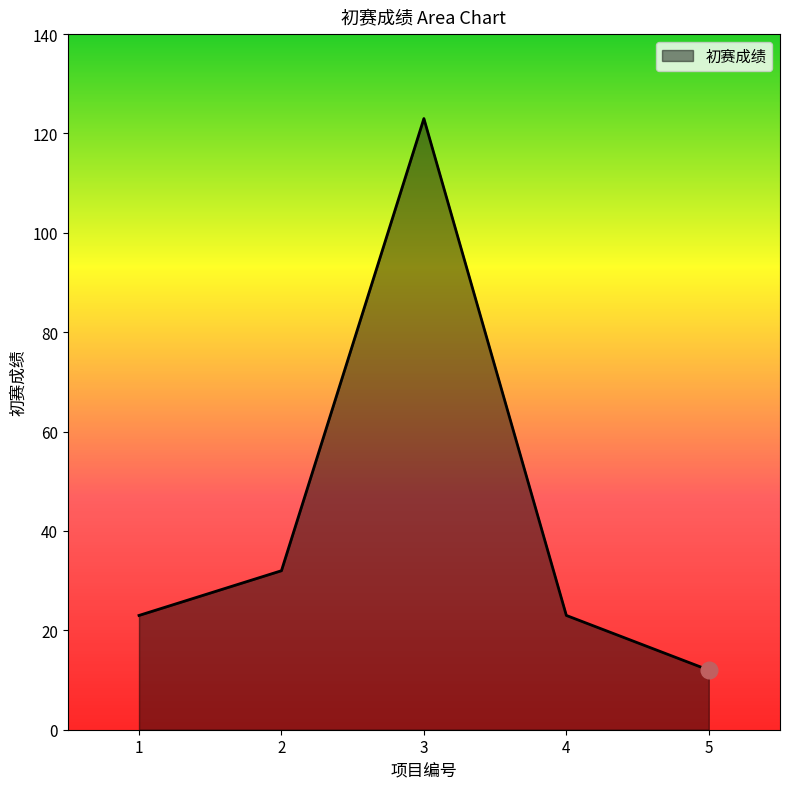

What is the greatest value displayed?

123